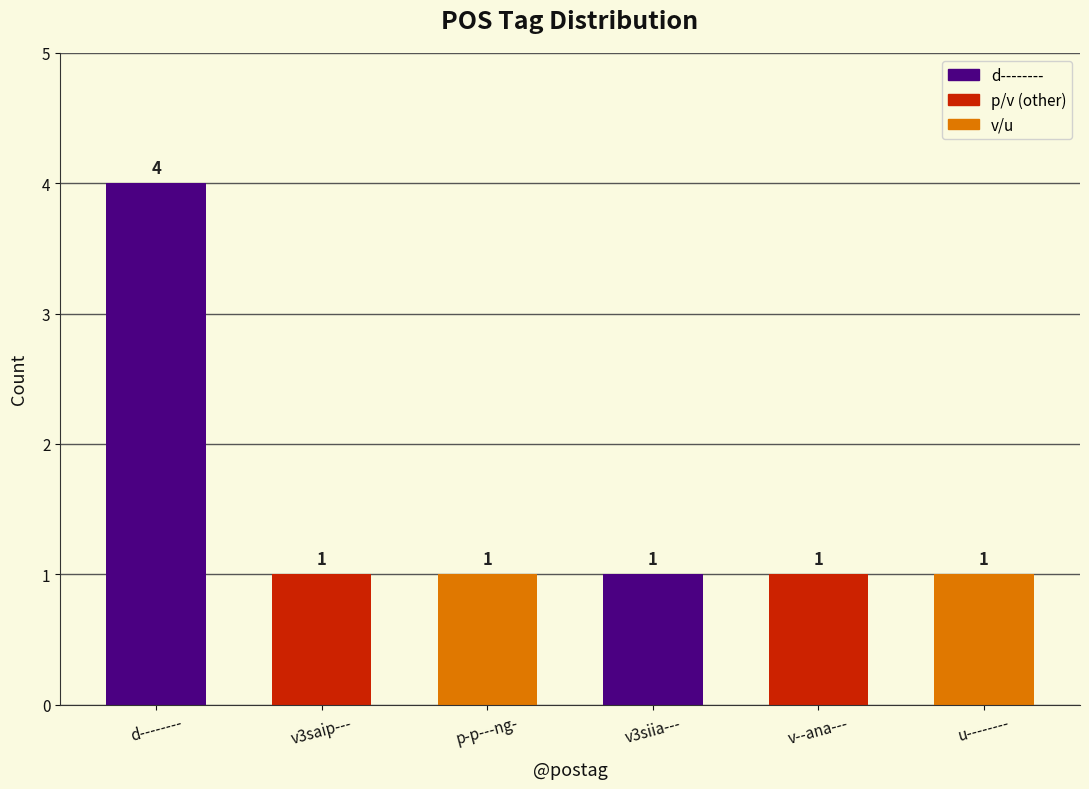

What is the ratio of the value at d-------- to the value at p-p---ng-?

4.0